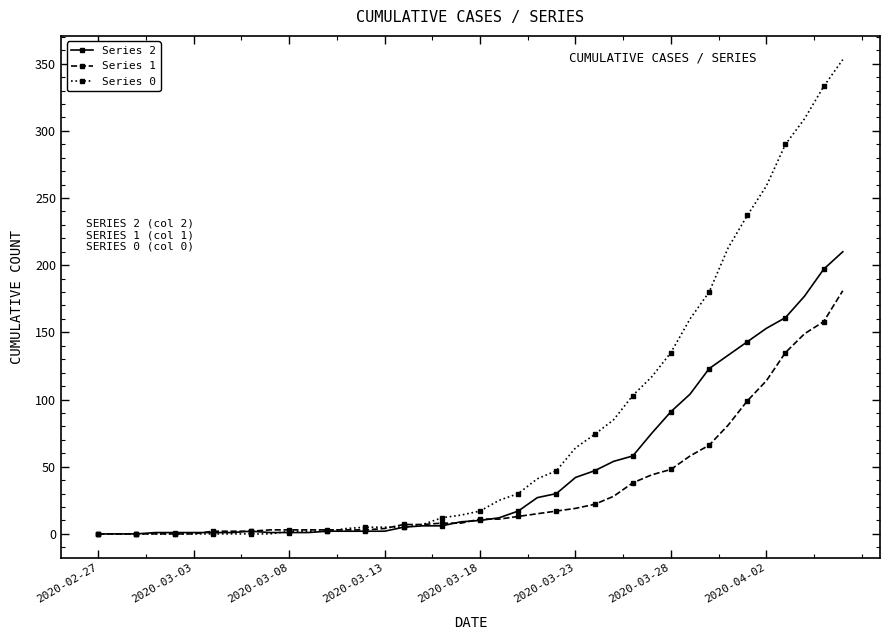

What are all the series names shown in the legend?

Series 2, Series 1, Series 0